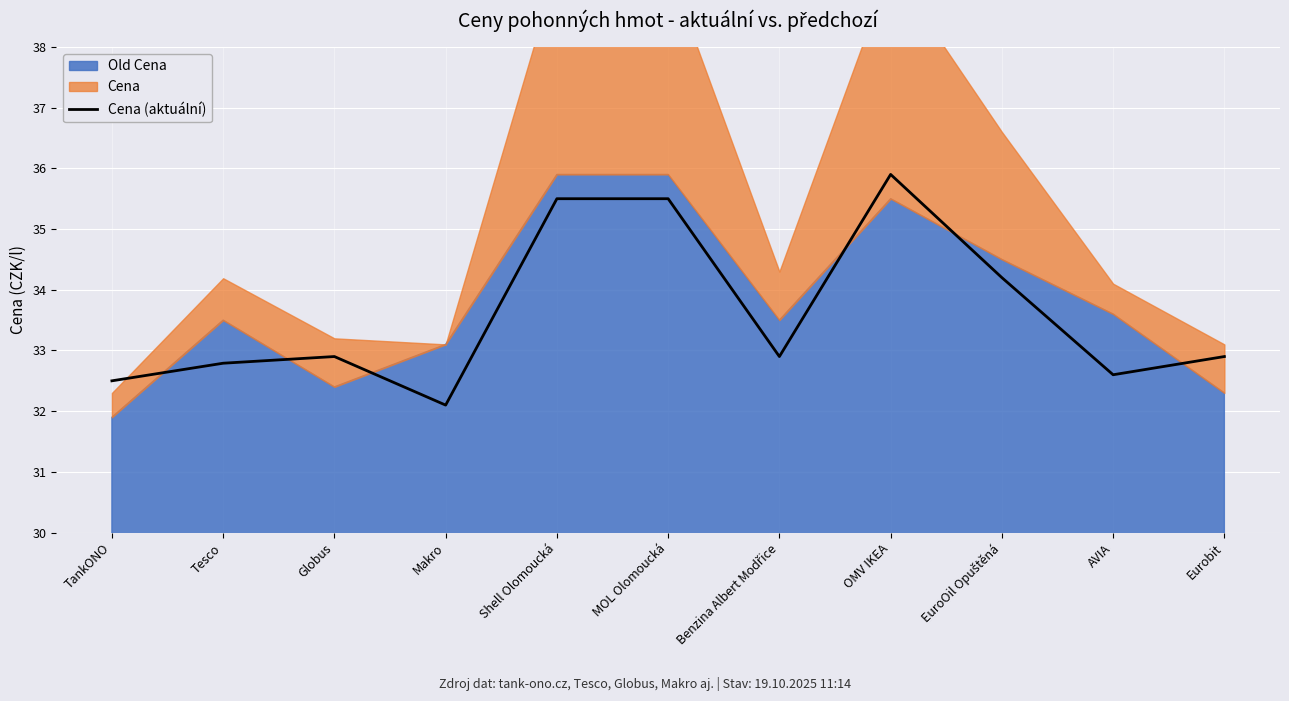

Which label corresponds to the smallest value in the chart?

Makro